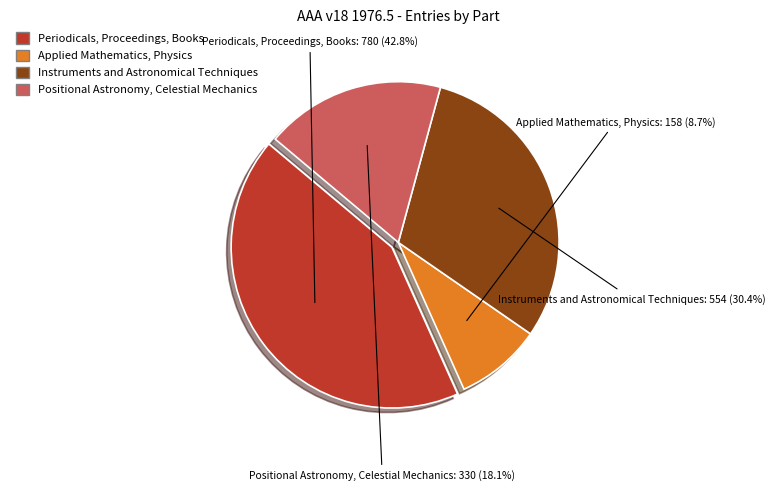

Which slice is the largest?

Periodicals, Proceedings, Books